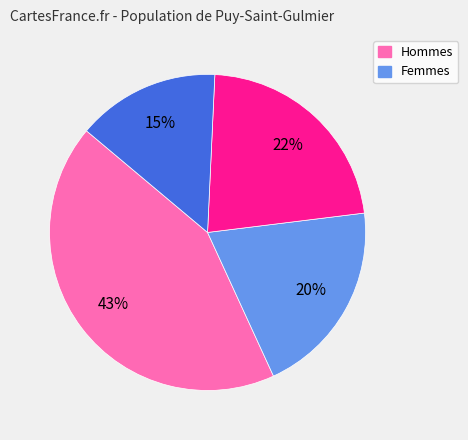

Does any single category account for the majority?

No